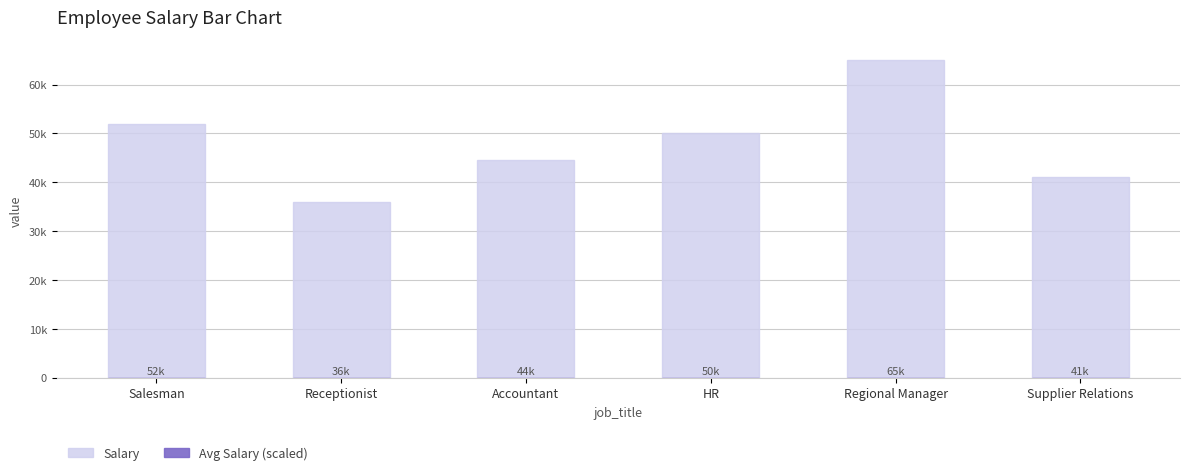

Which has a higher value, HR or Accountant?

HR